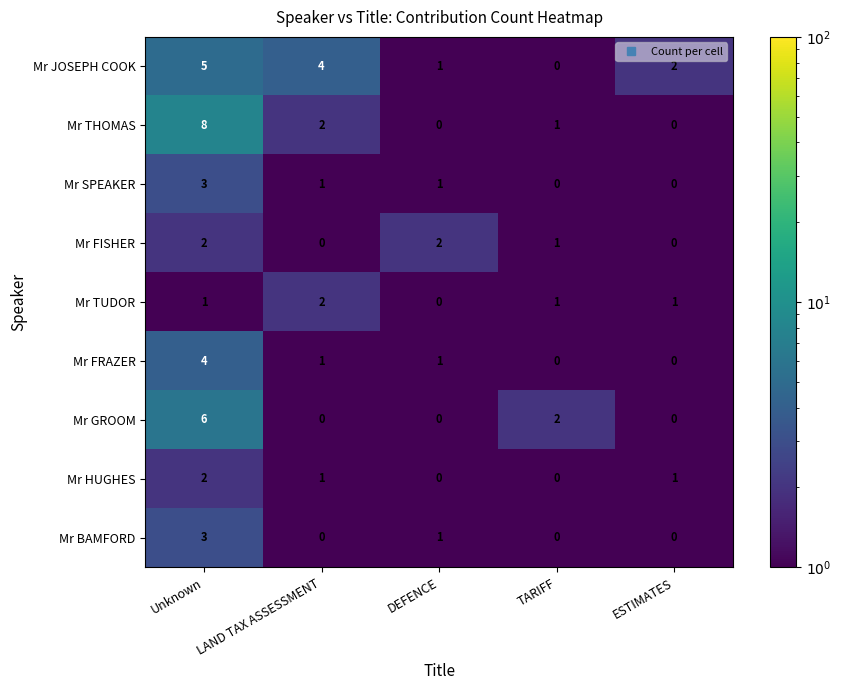

What is the greatest value displayed?

8